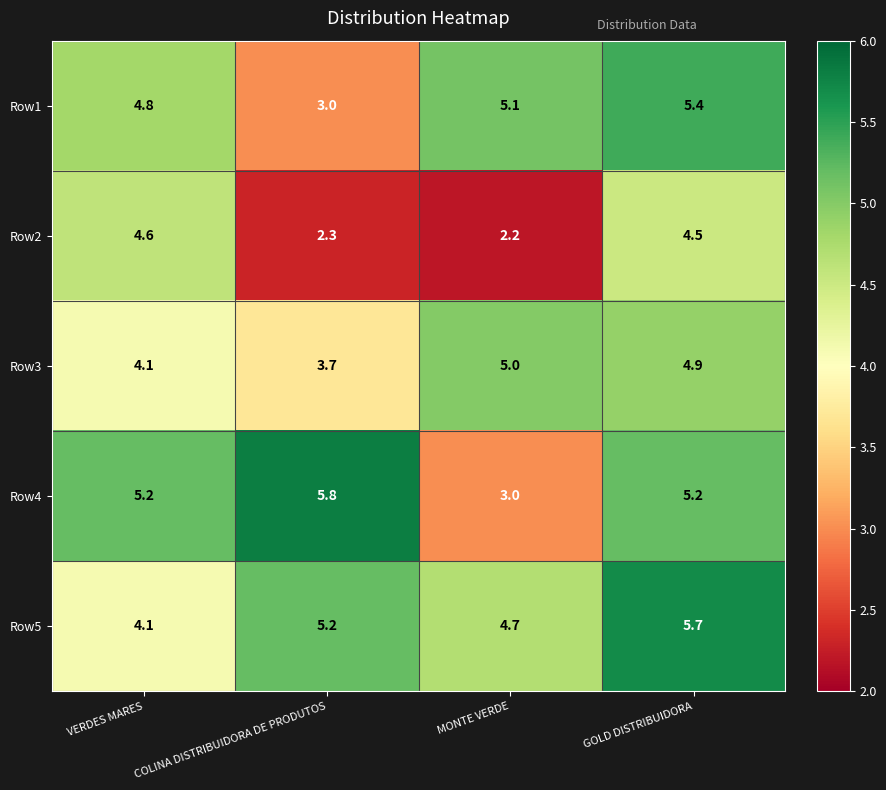

Which series changed the most between COLINA DISTRIBUIDORA DE PRODUTOS and GOLD DISTRIBUIDORA?

Row1